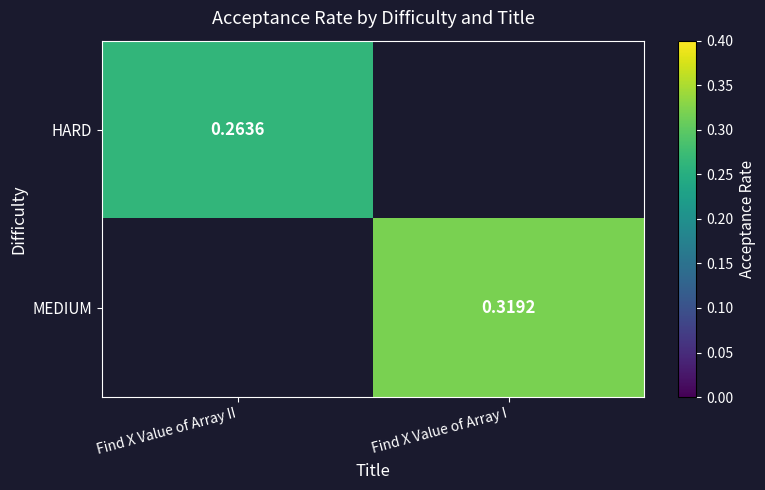

Is it true that MEDIUM equals 0.2 at Find X Value of Array I?

False